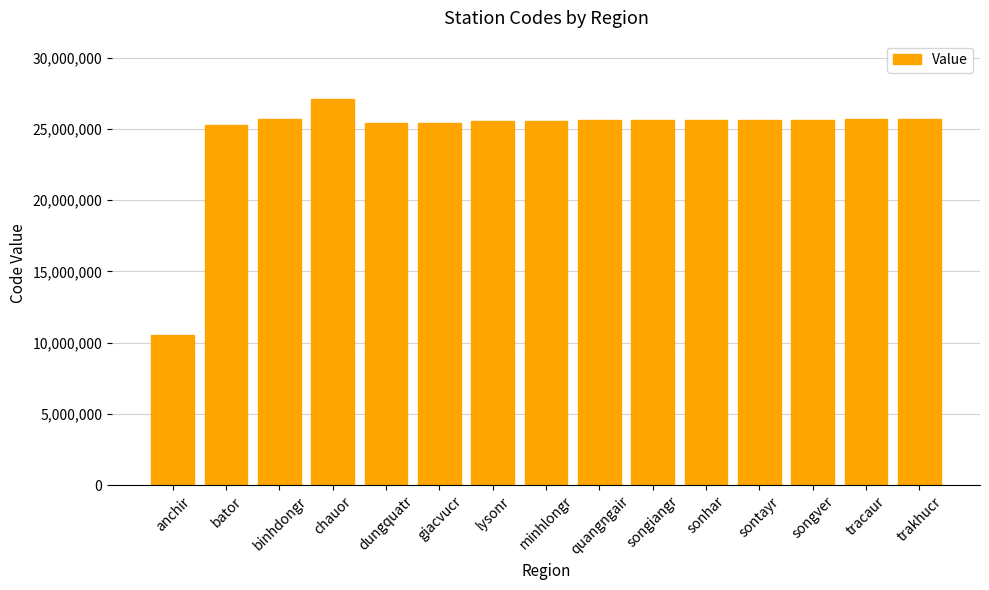

What is the approximate value at songver, to the nearest 50?

25622000